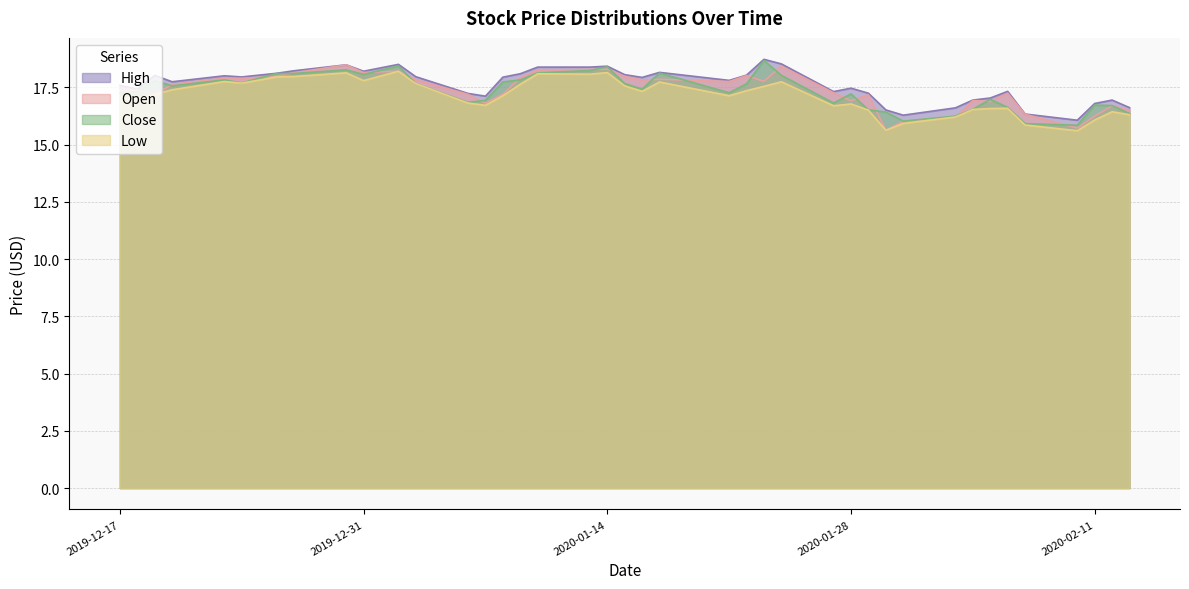

What position from the left is 2020-02-06?

35